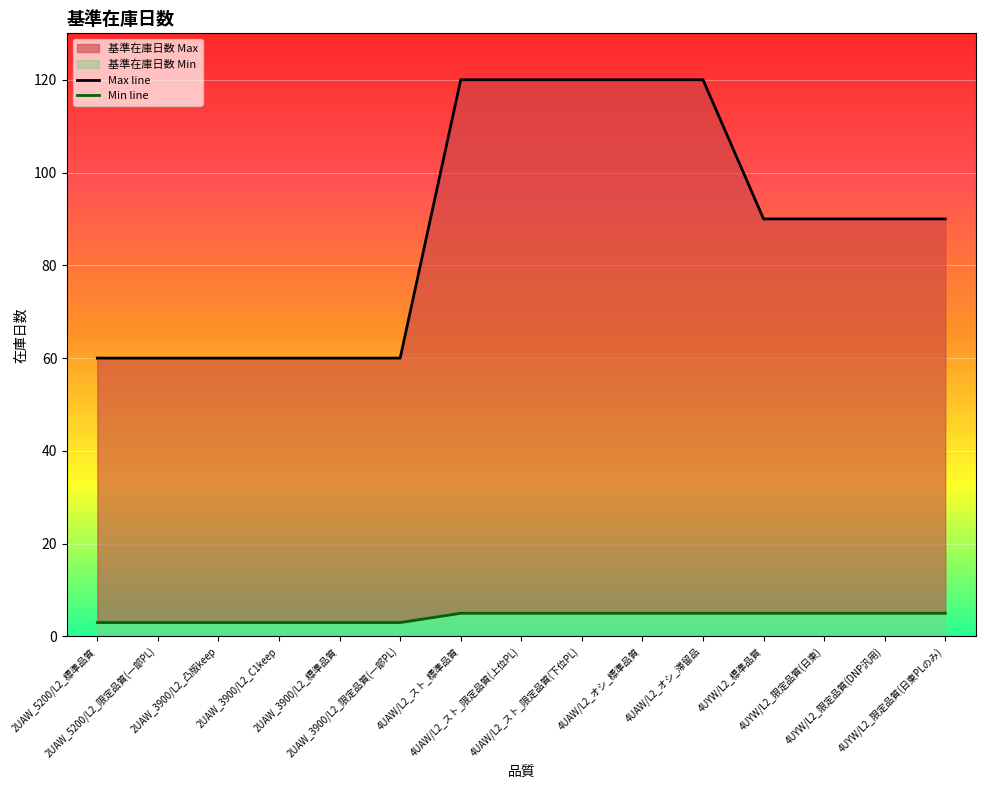

At which category does the chart reach its minimum across all series?

2UAW_5200/L2_標準品質